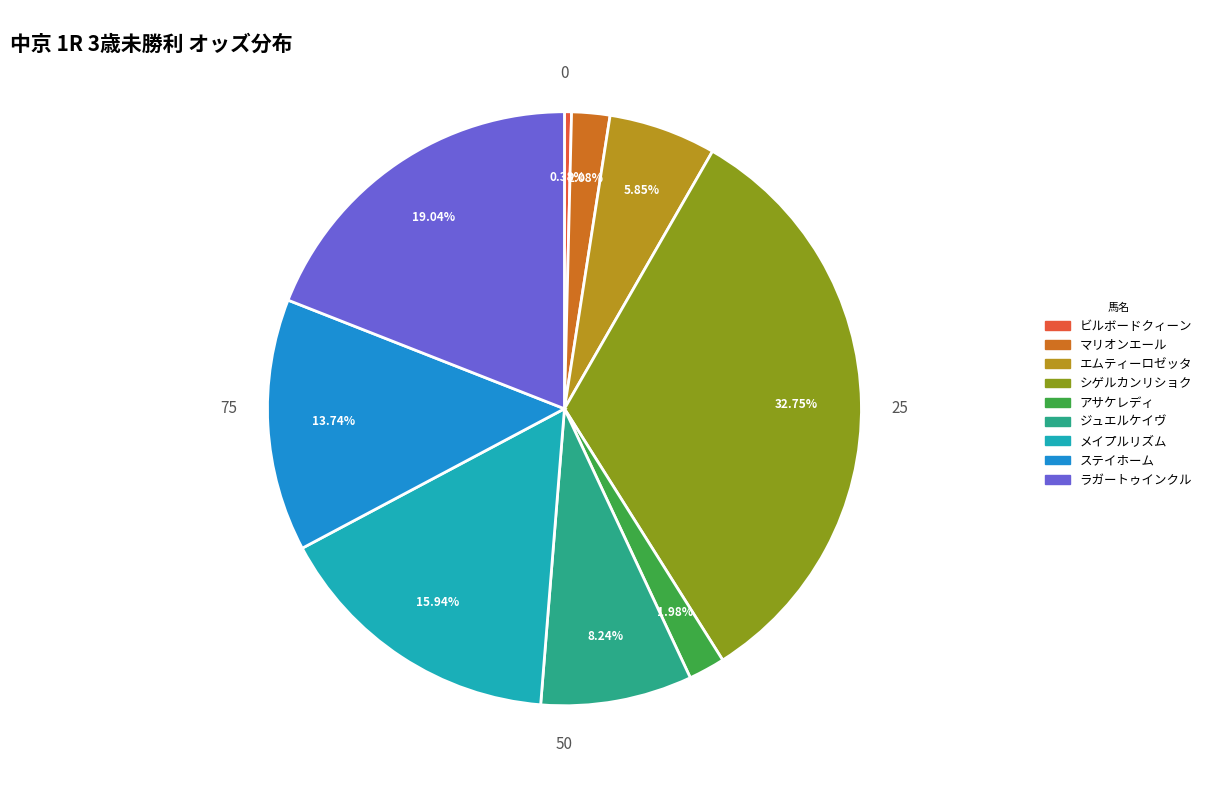

Count the number of slices in the pie.

9